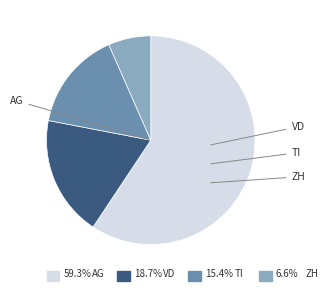

How many slices are in this pie chart?

4